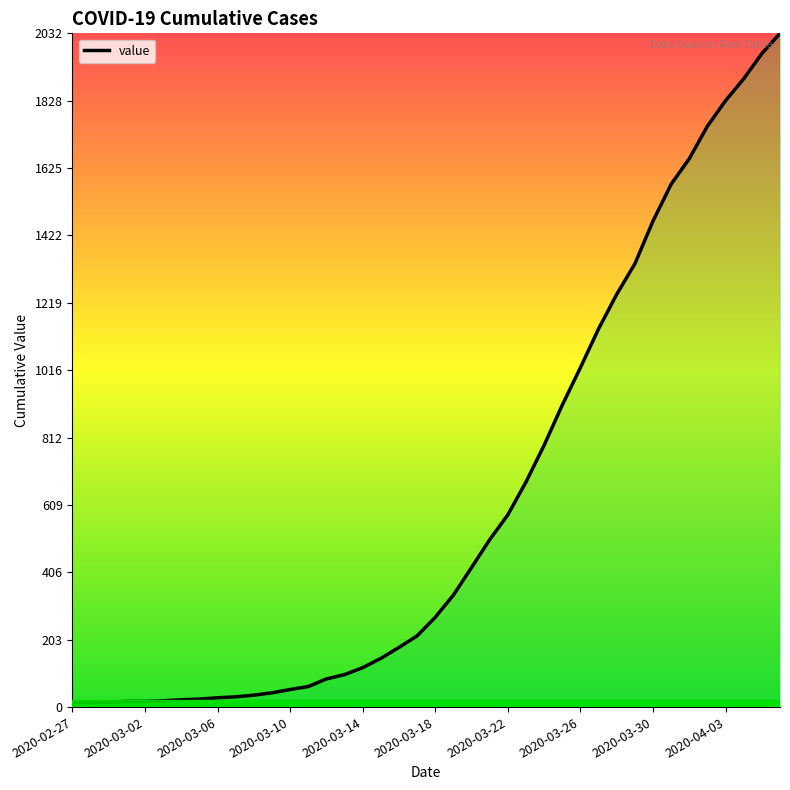

What is the difference between the maximum and minimum values?

2019